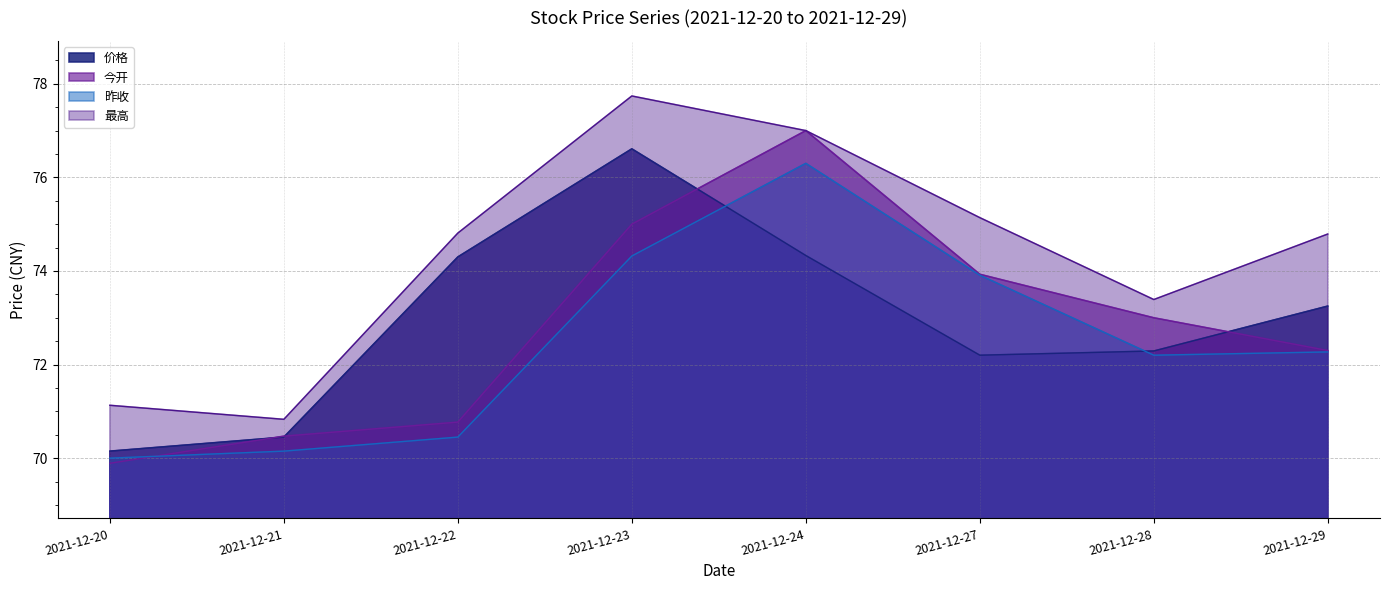

Which series has the largest total across all categories?

最高